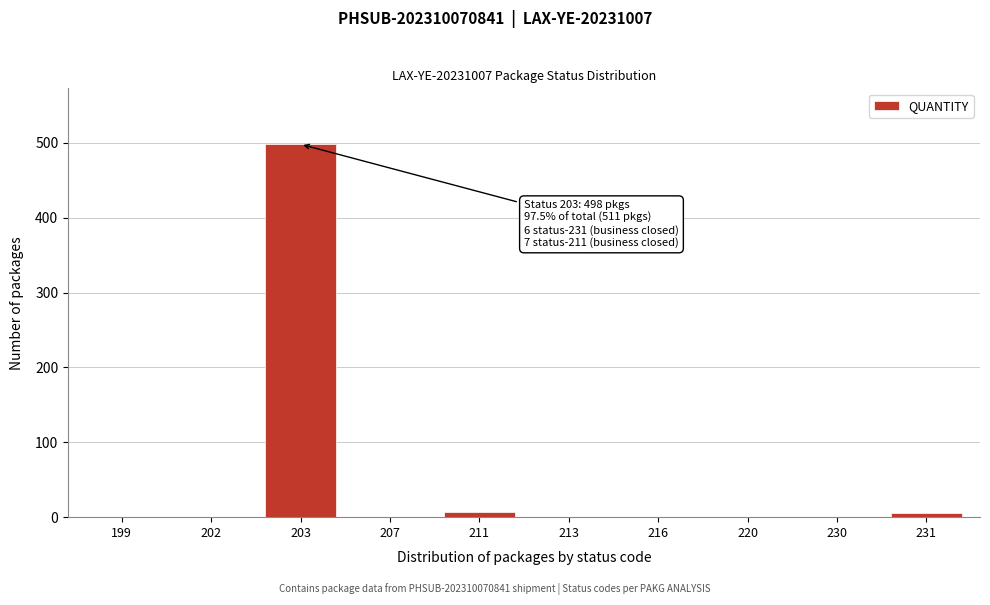

The value at 202 is 225. True or false?

False